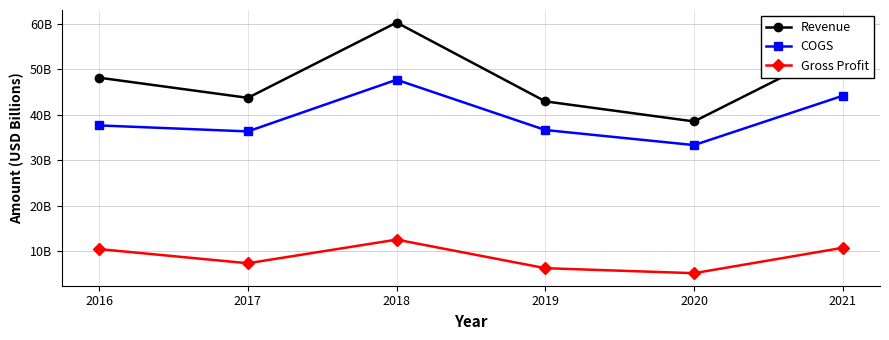

Does the chart have visible grid lines?

Yes